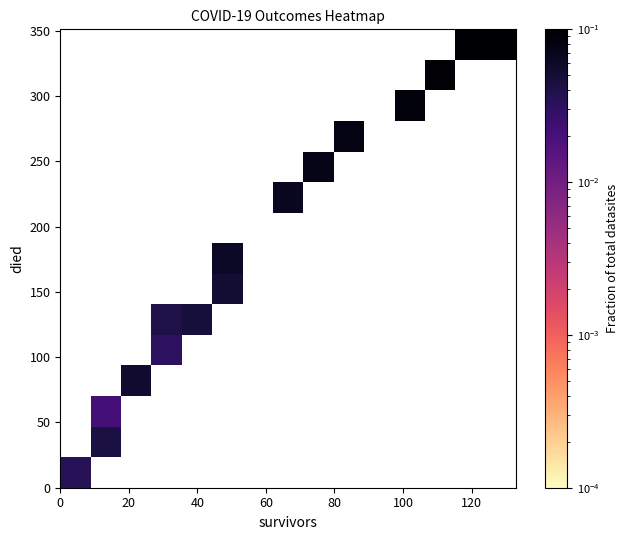

How many distinct data groups are displayed?

15